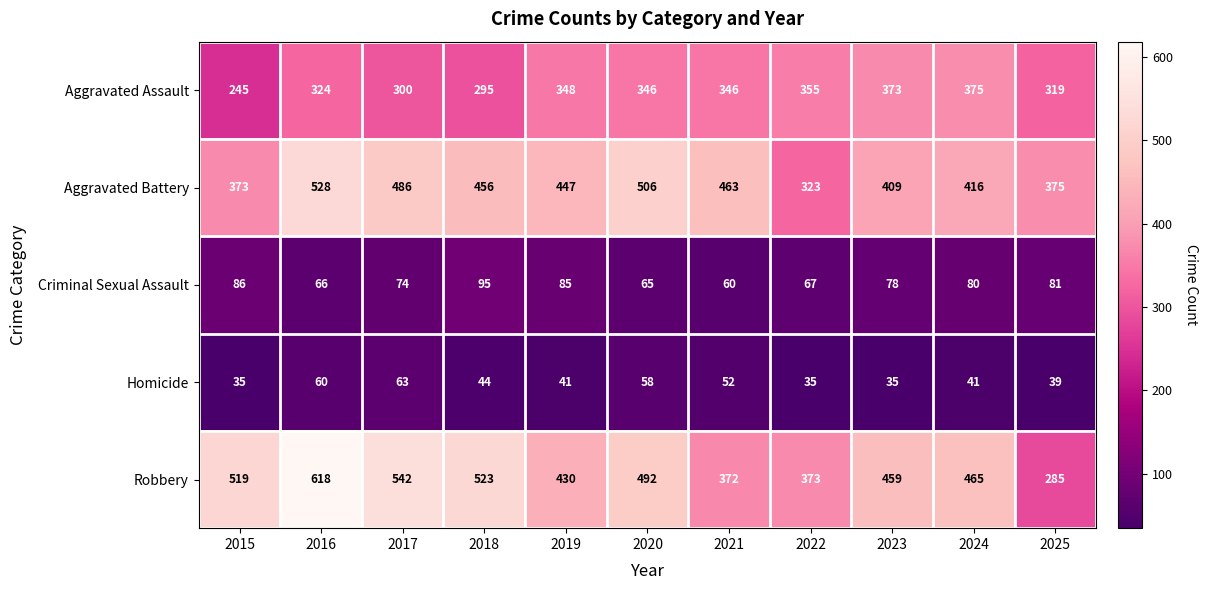

What is the spread (max minus min) of values at 2021?

411